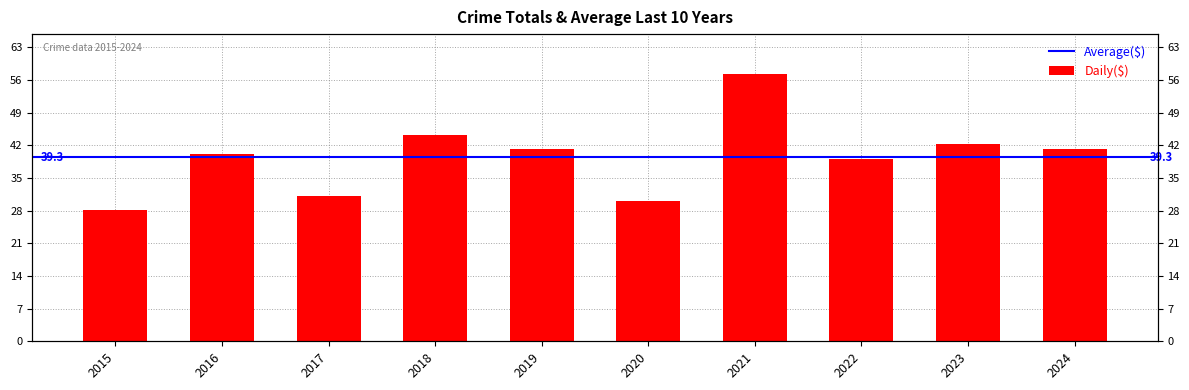

Which has a higher value, 2015 or 2017?

2017